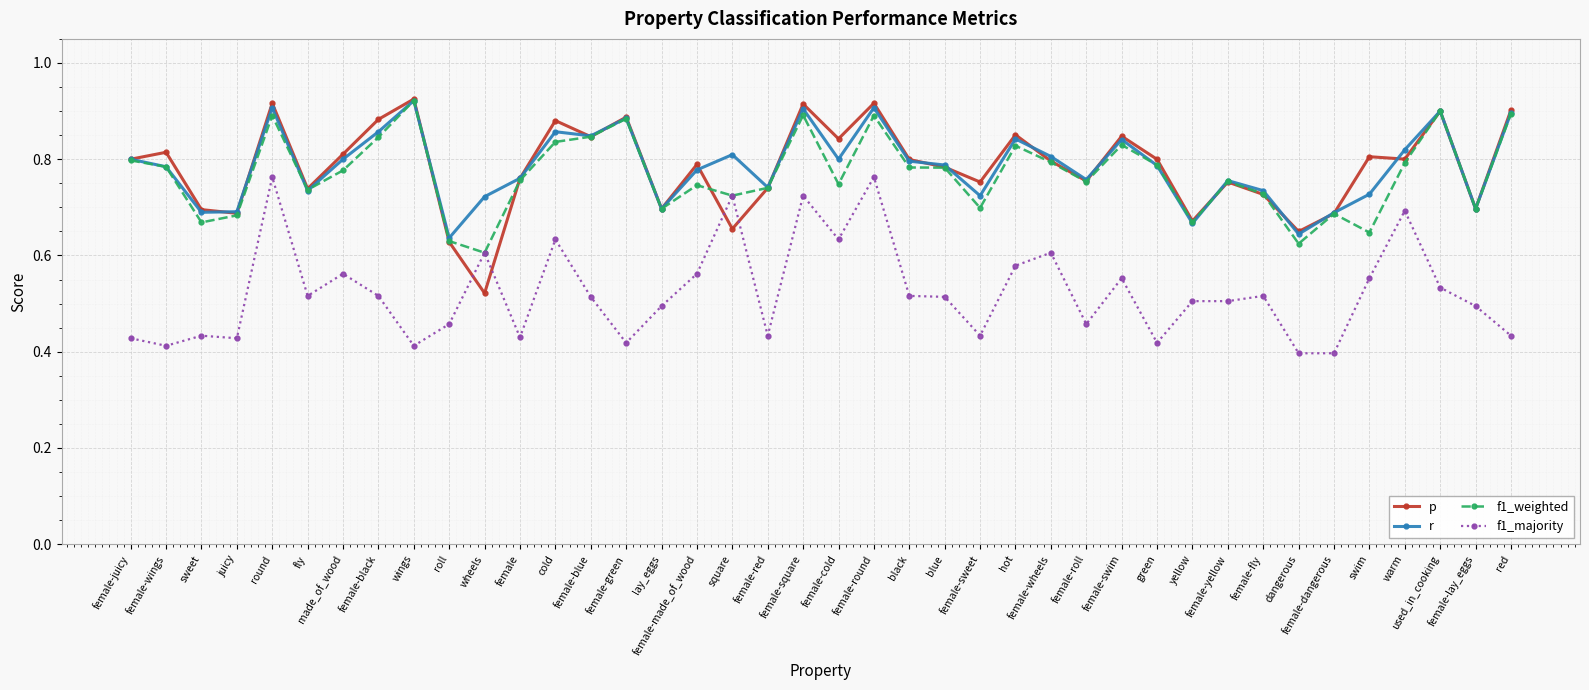

What position from the right is wheels?

30